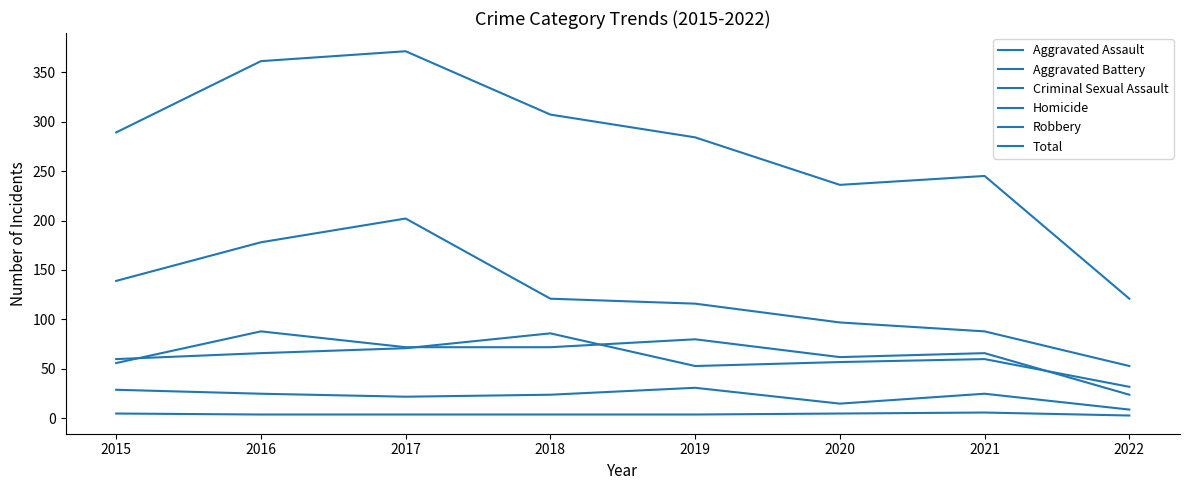

Does the chart have visible grid lines?

No